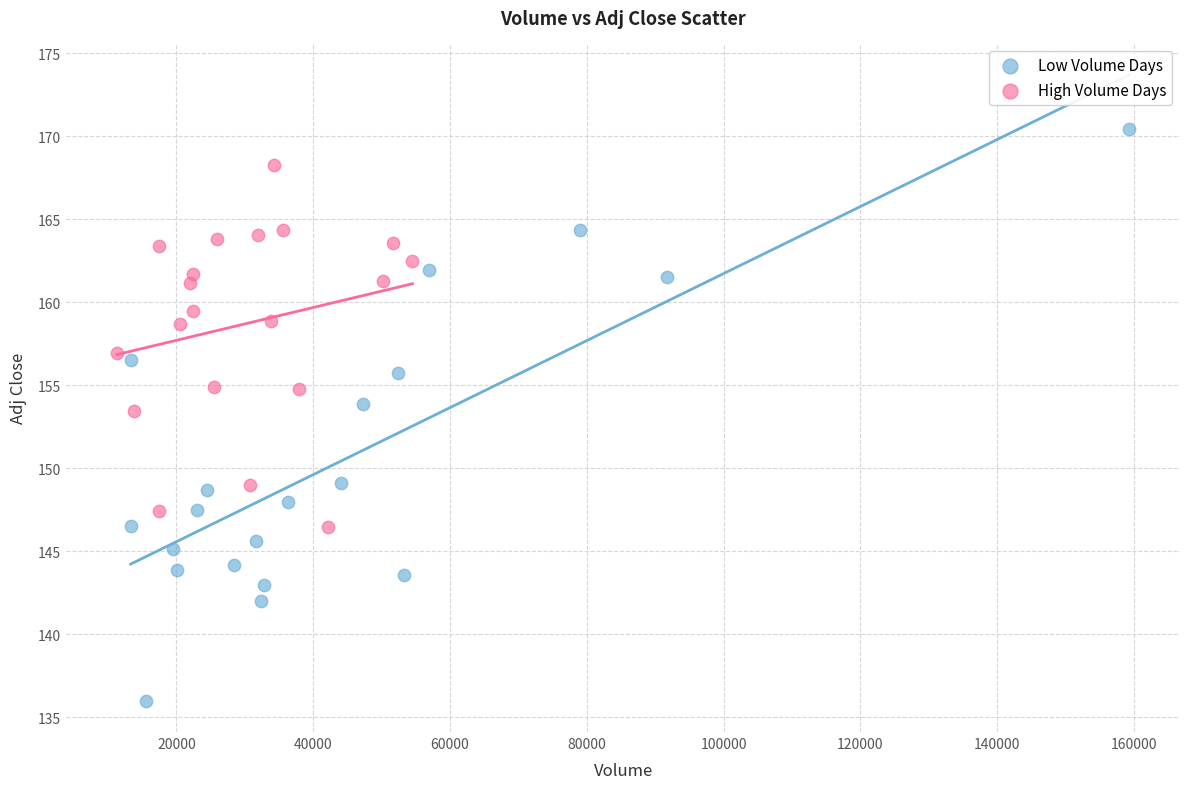

What are all the series names shown in the legend?

Low Volume Days, High Volume Days